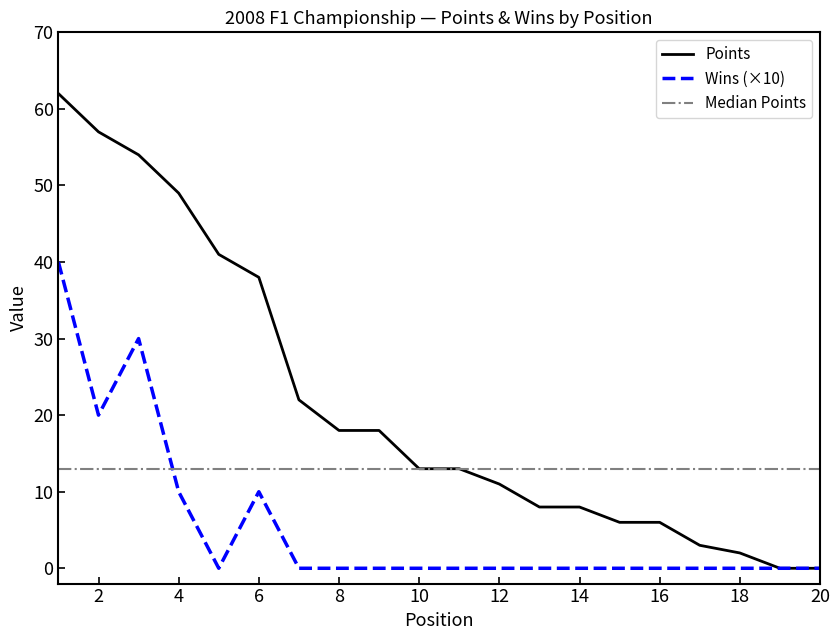

Is the value of Wins at 11 greater than the value of Points at 15?

No